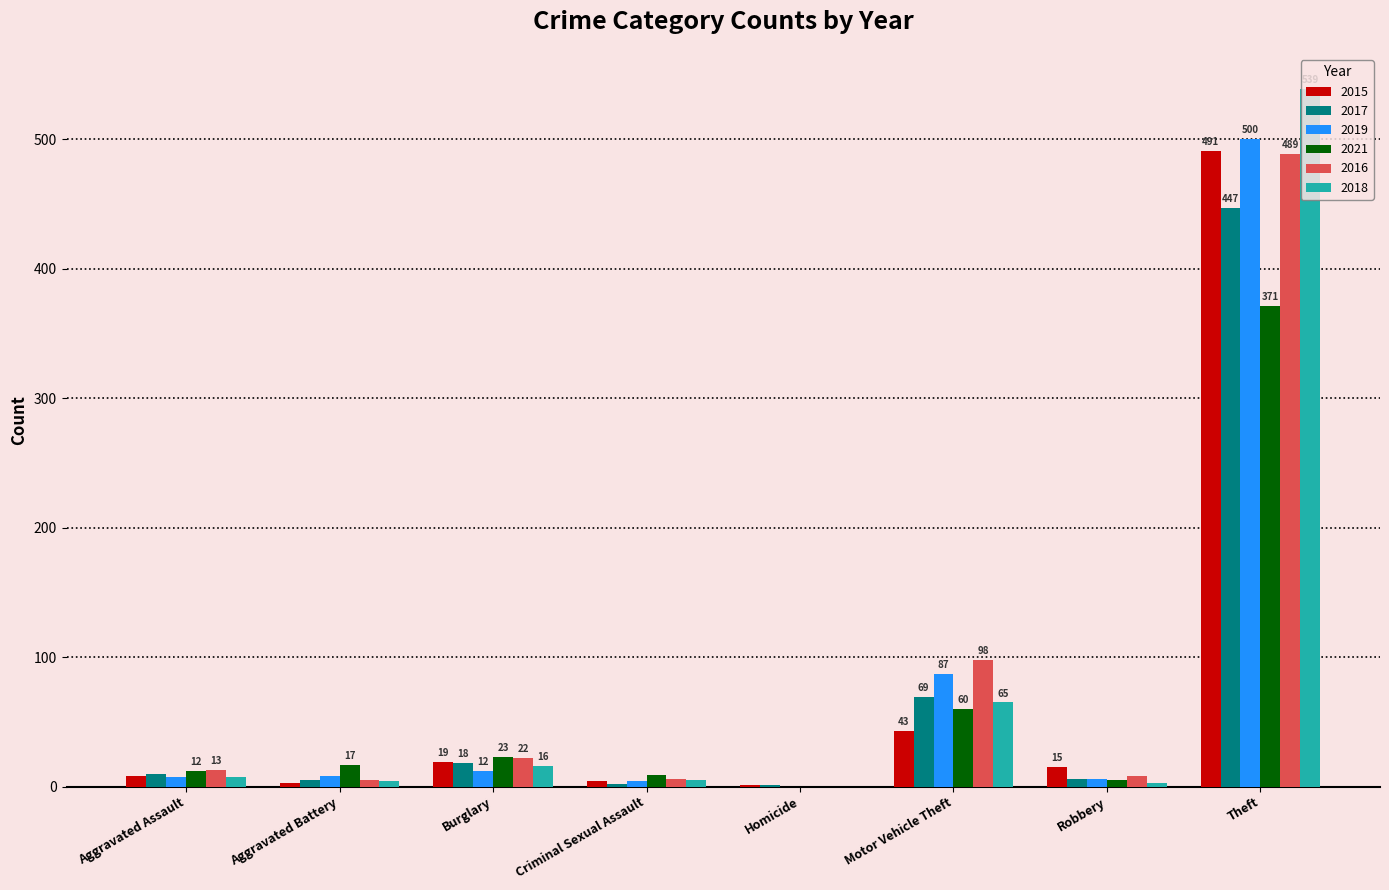

The 2021 series shows 0 at Homicide. True or false?

True